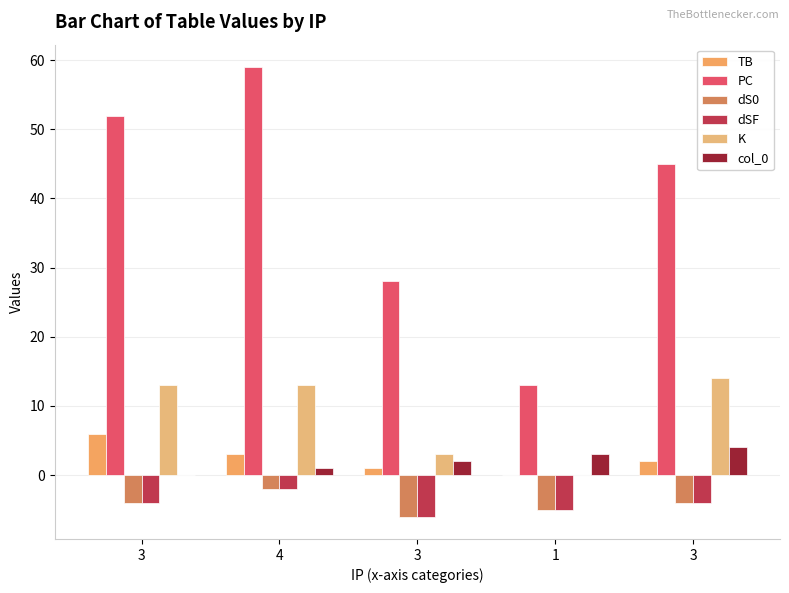

Does the chart contain stacked bars?

No